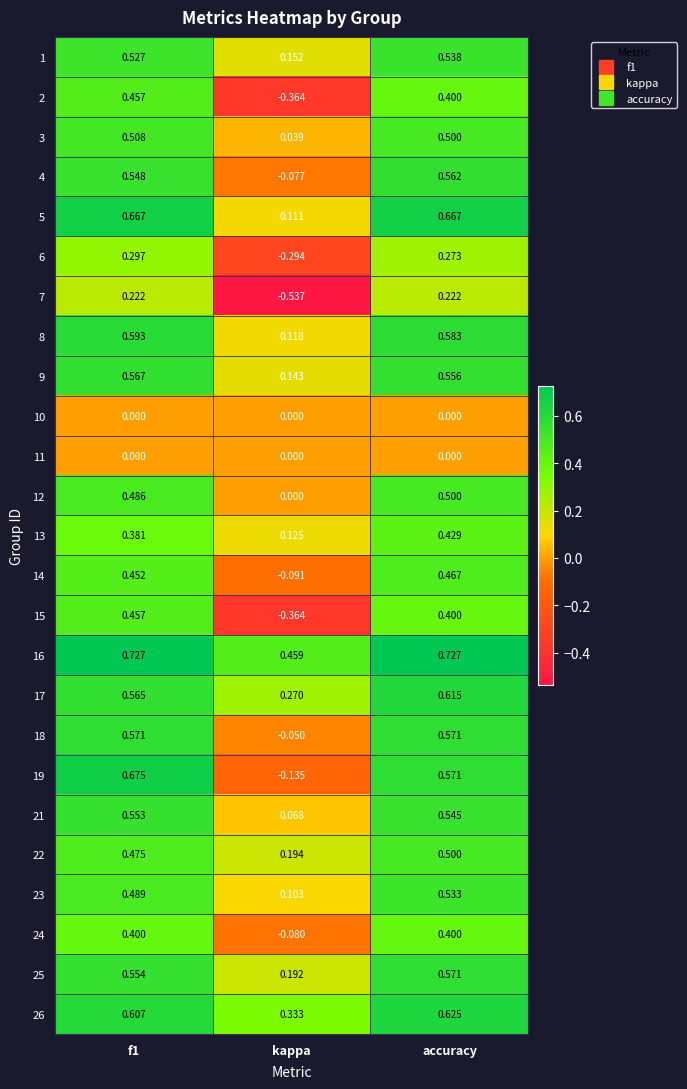

At which label is 13 closest to 0?

kappa